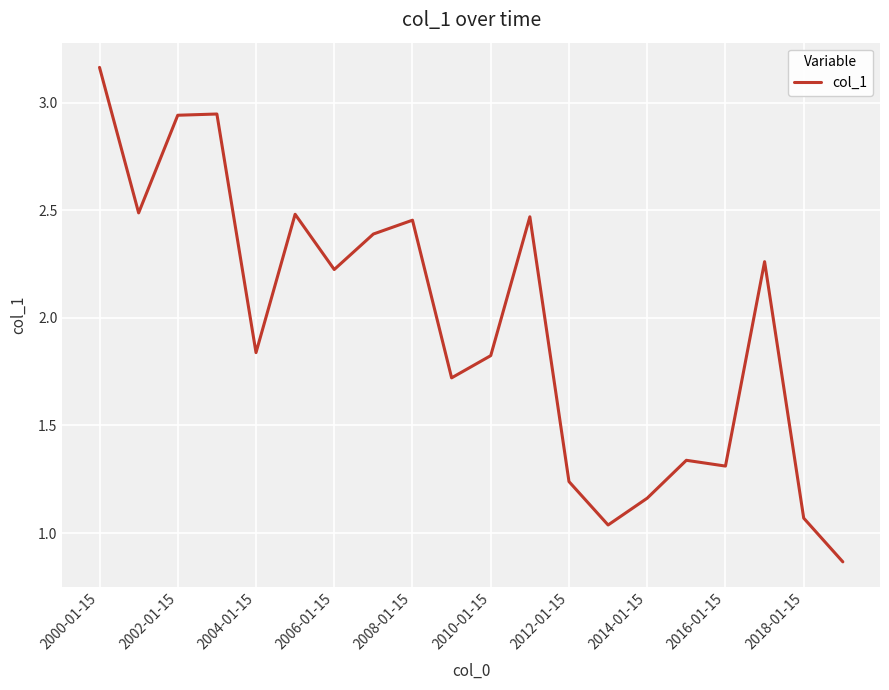

Does the chart have visible grid lines?

Yes